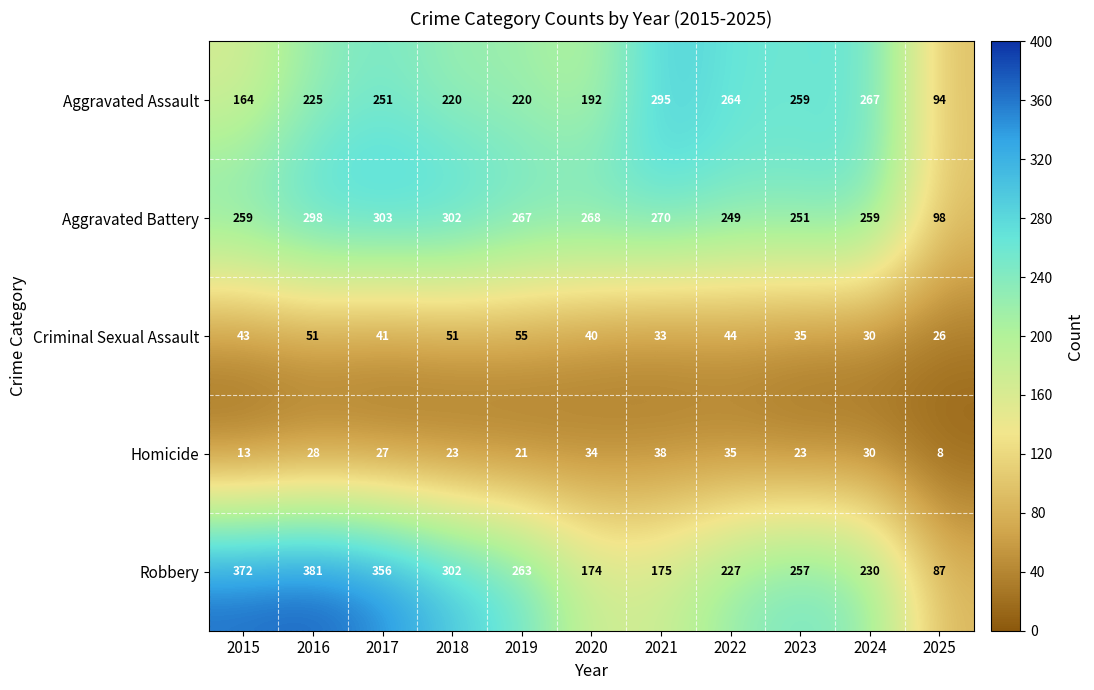

Is it true that Aggravated Battery equals 259 at 2015?

True